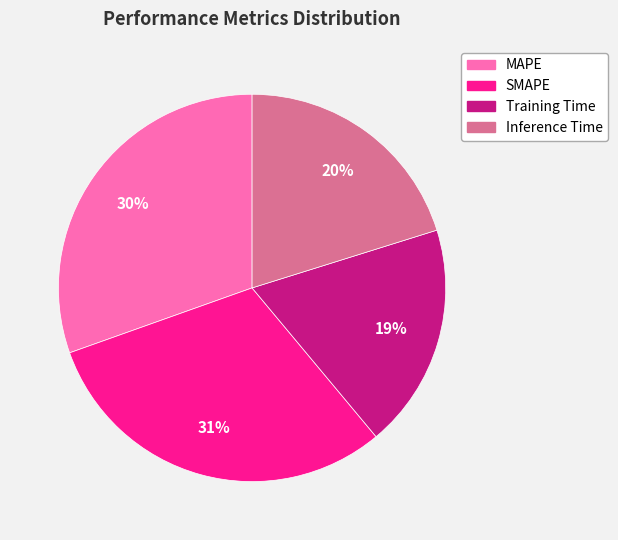

Count the number of slices in the pie.

4